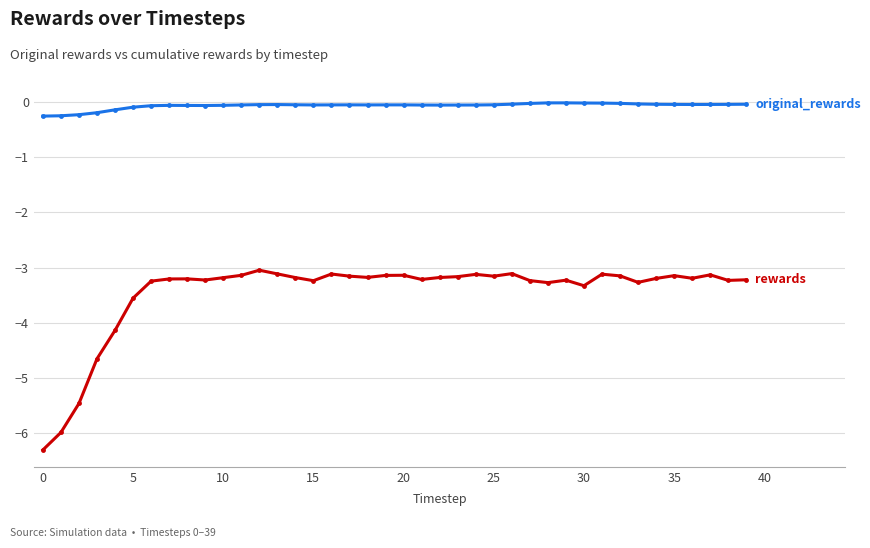

What is the minimum value shown in the chart?

-6.3